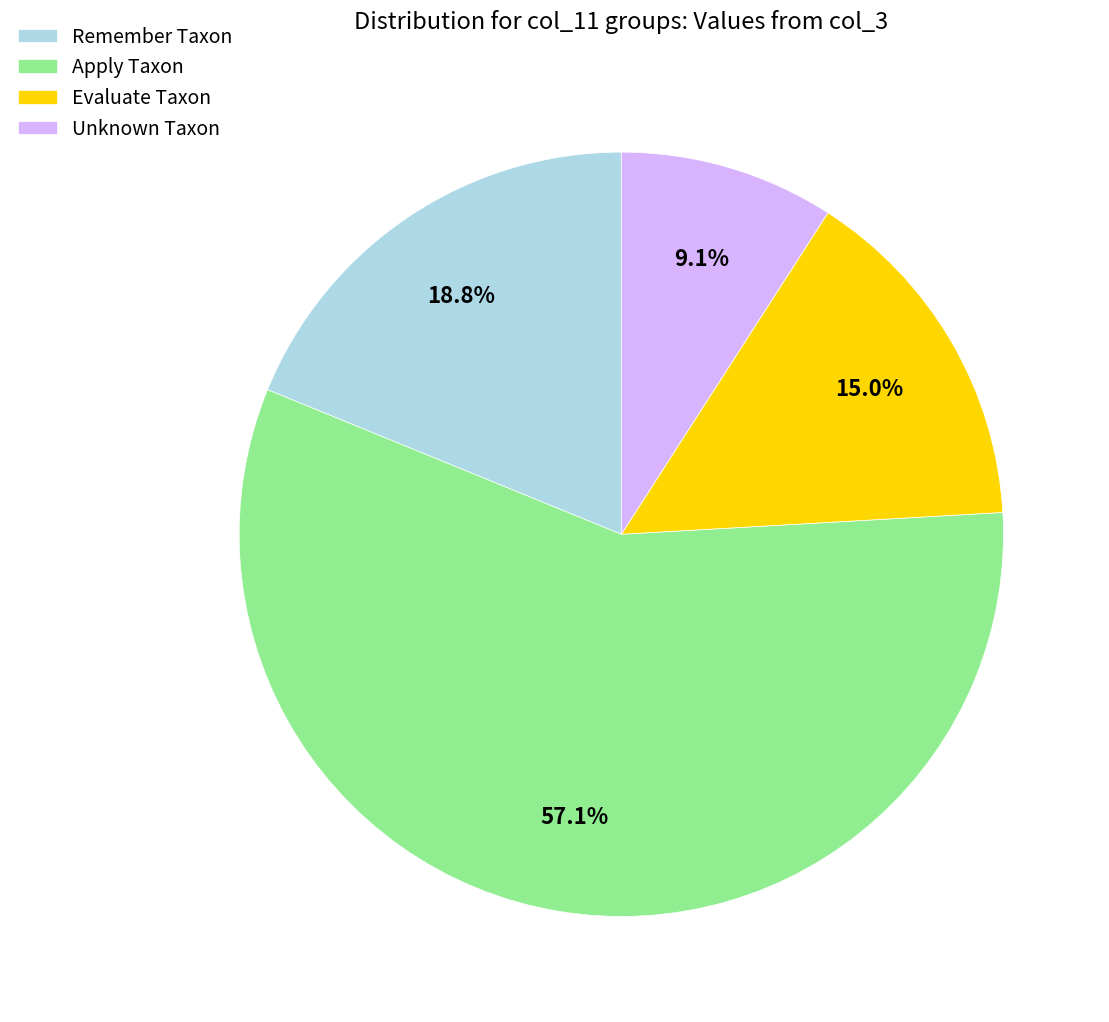

Does any single category account for the majority?

Yes